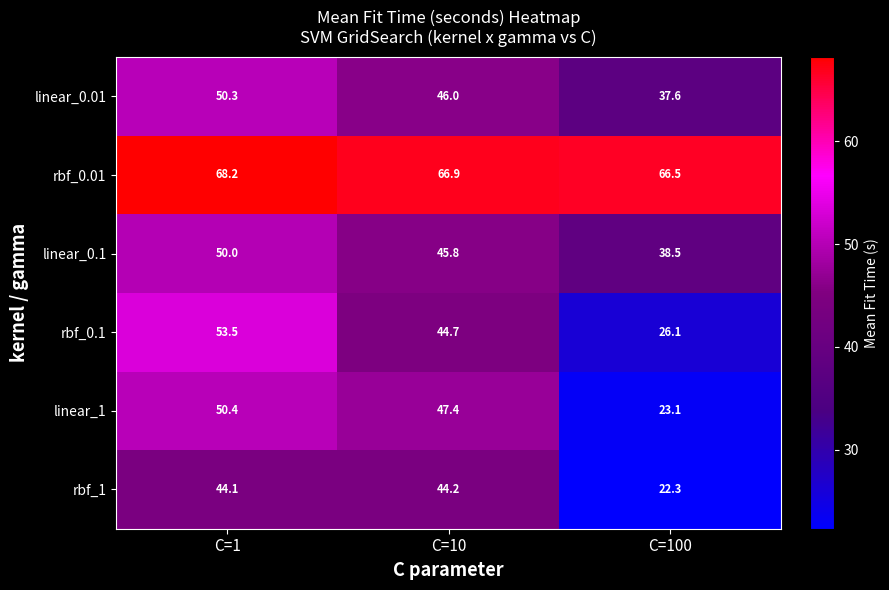

Rank the series at C=100 from lowest to highest value.

rbf_1, linear_1, rbf_0.1, linear_0.01, linear_0.1, rbf_0.01